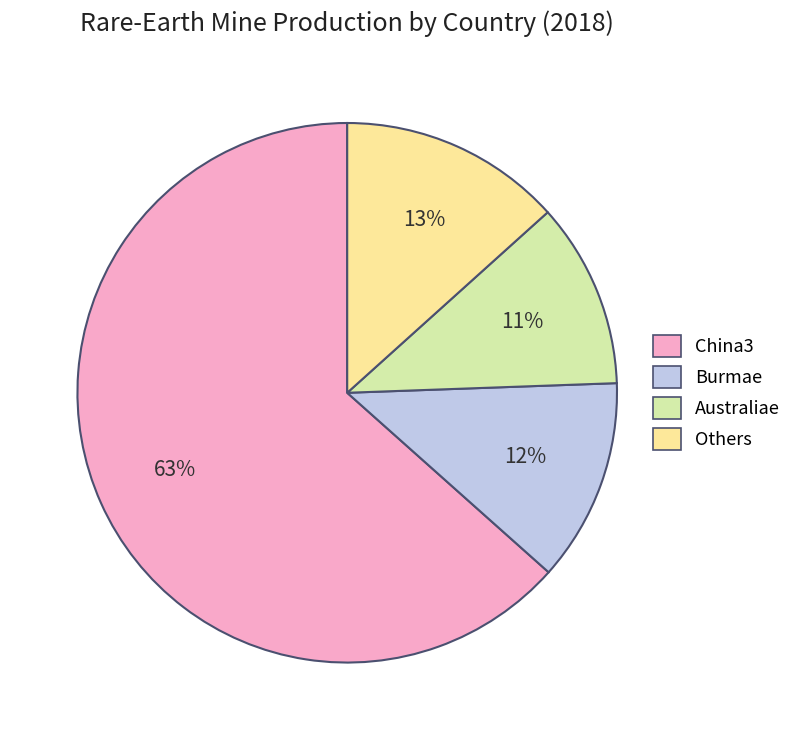

Which category has the biggest portion of the pie?

China3